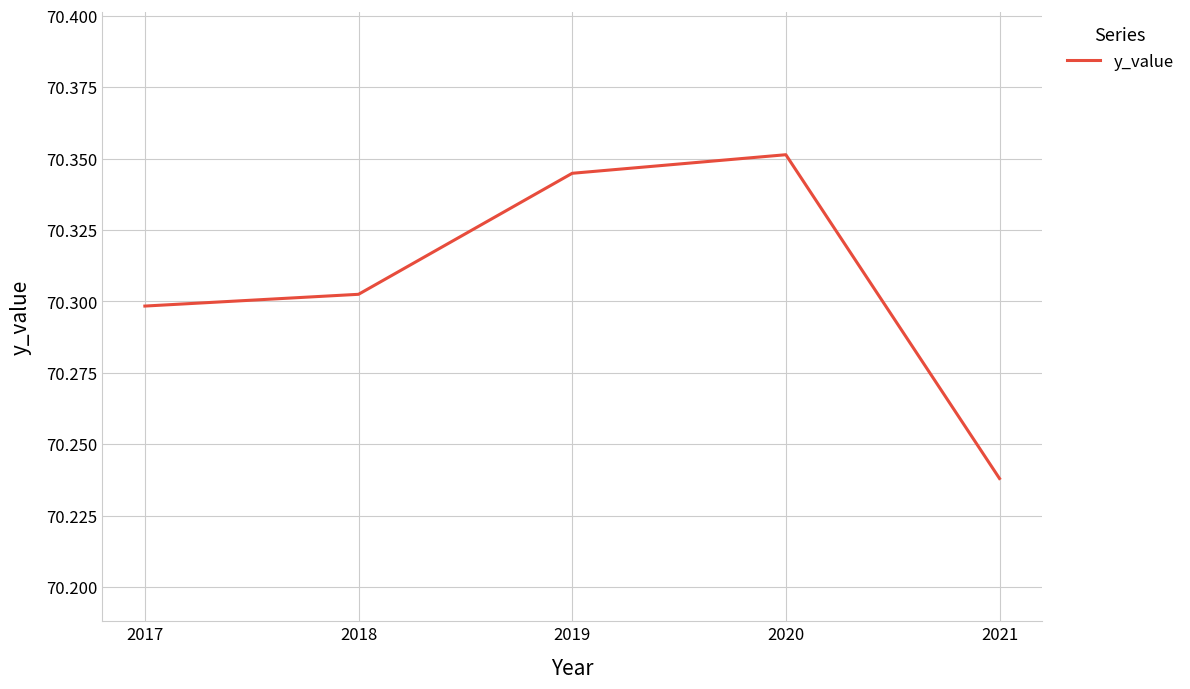

At which category does the data reach its first local peak?

2020